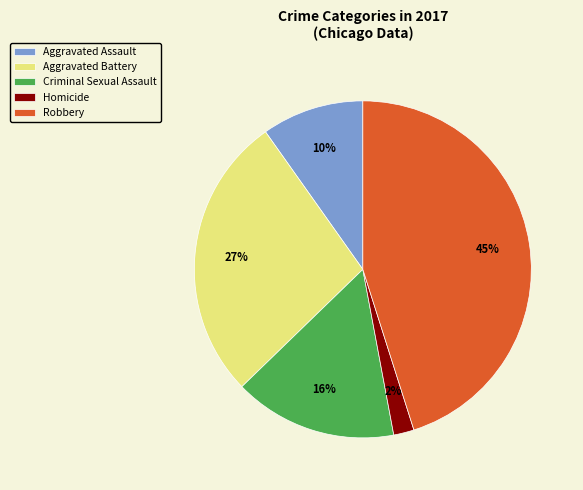

Is Homicide the majority of the pie?

No